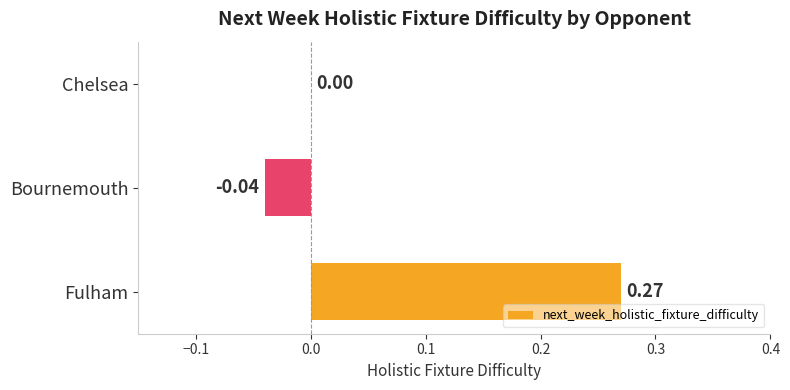

At which label is the value closest to 0?

Chelsea